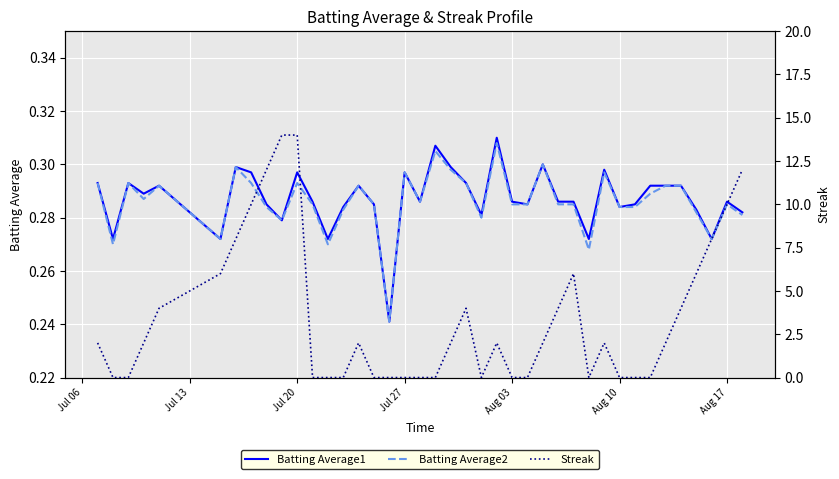

In Batting Average1, how many points are lower than both neighbors (excluding endpoints)?

12